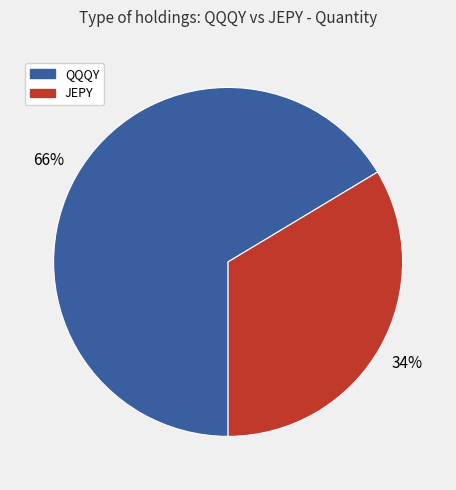

Between QQQY and JEPY, which is larger?

QQQY